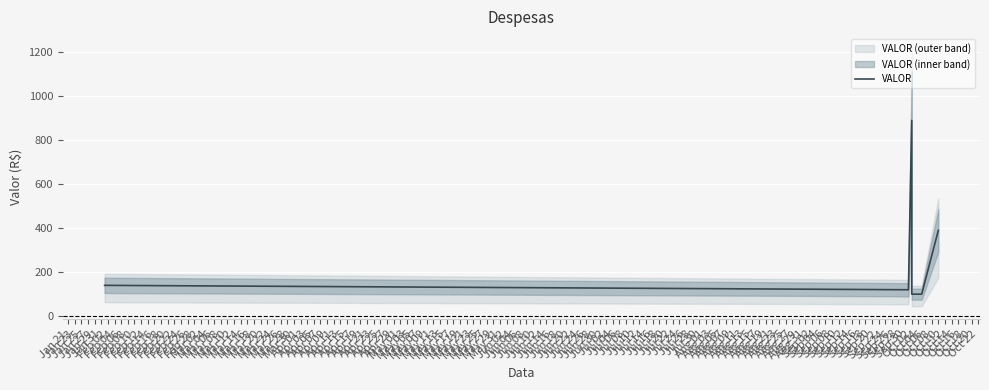

What is the average value?

290